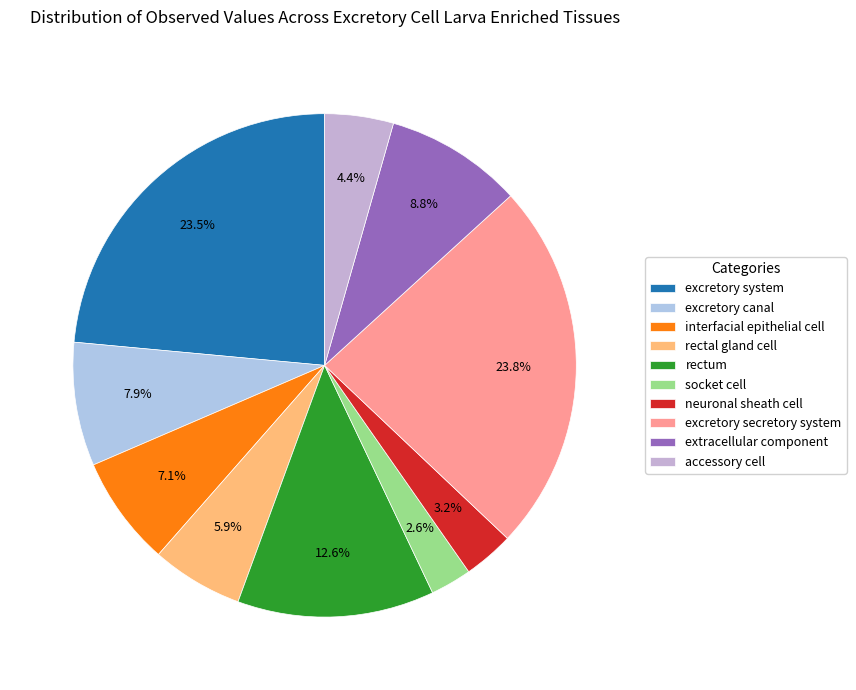

Is it true that accessory cell is 4% of the pie?

True